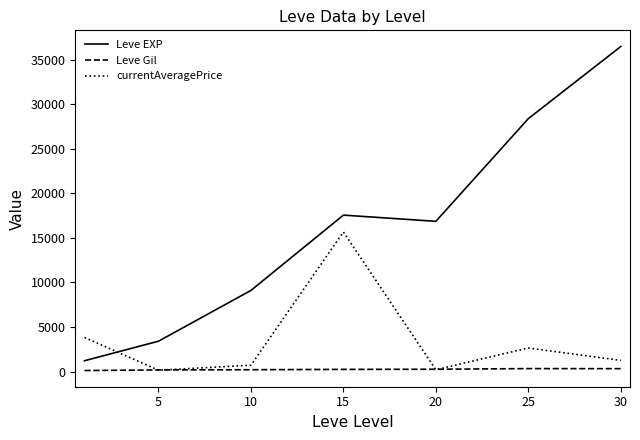

Which series has the largest total across all categories?

Leve EXP